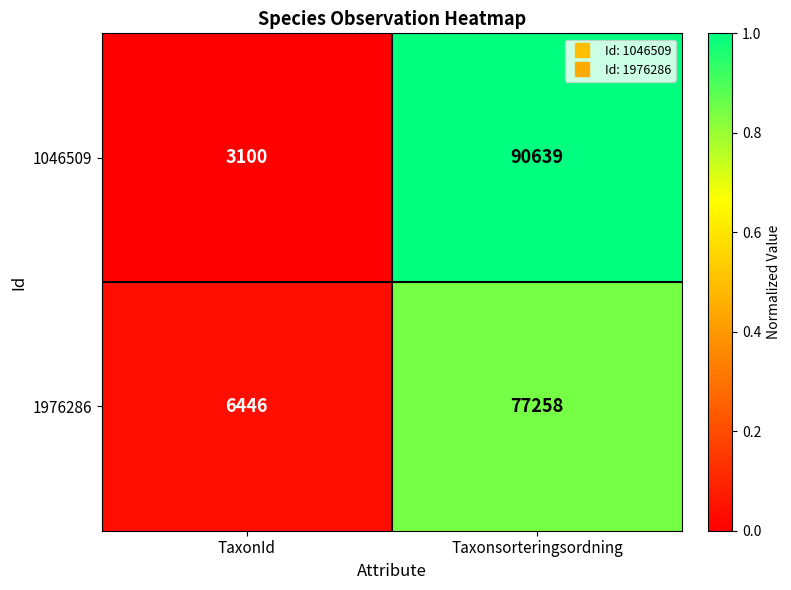

What is the average value of the 1046509 series?

46870